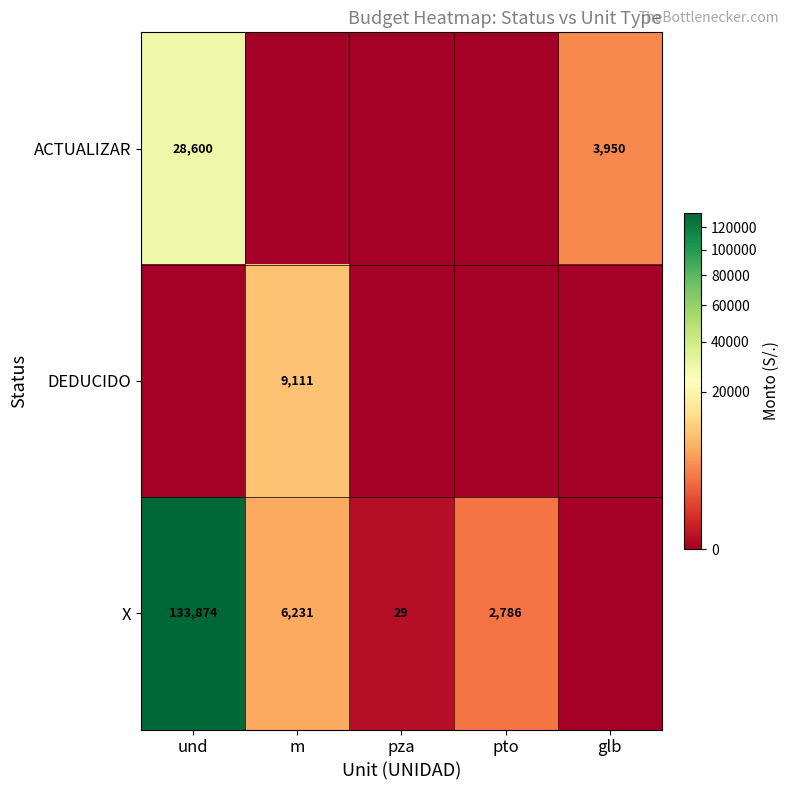

The DEDUCIDO series shows 9111 at m. True or false?

True